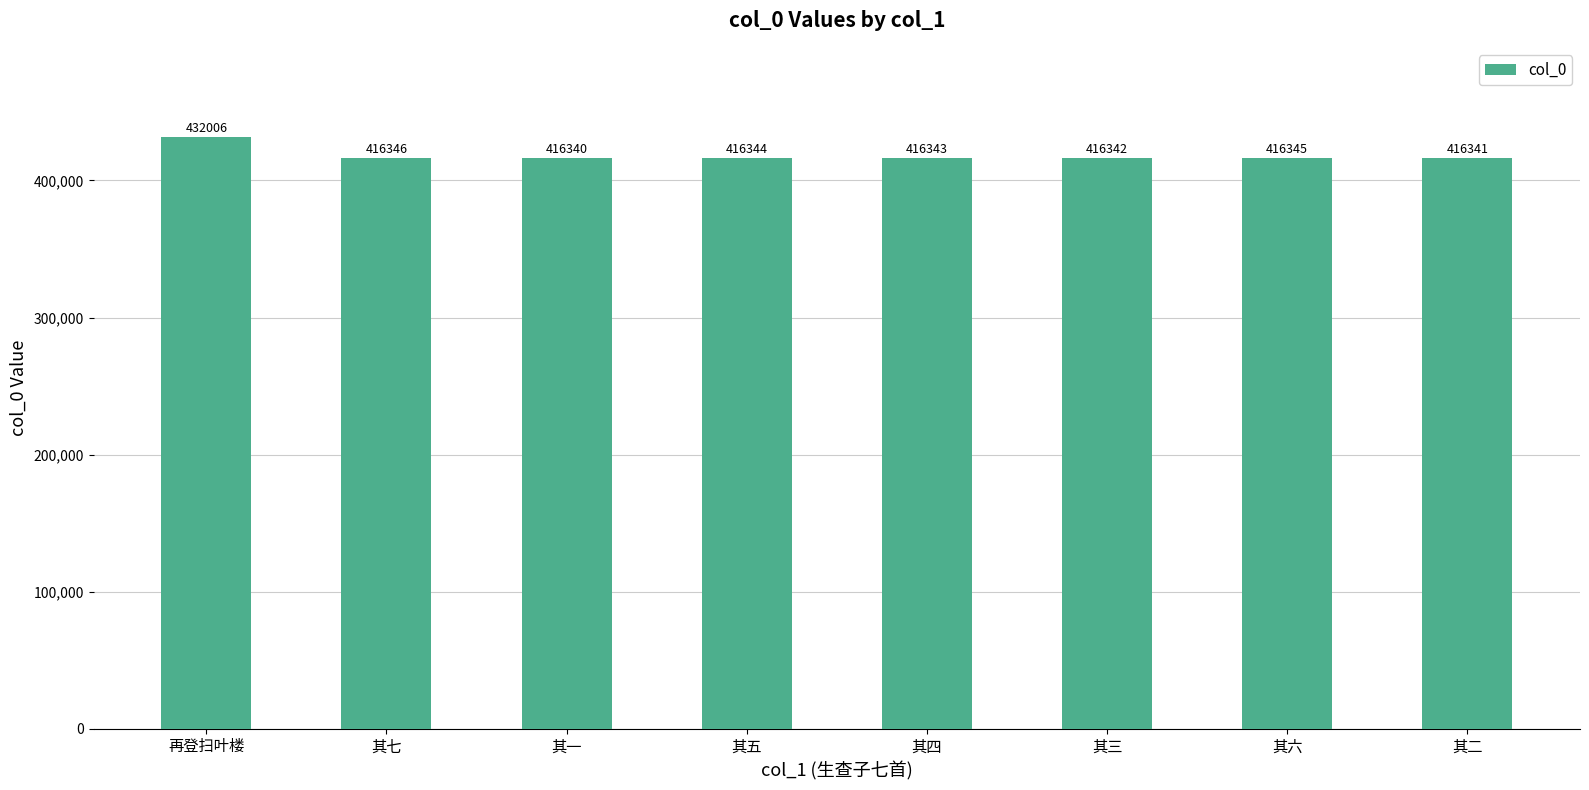

List the labels in order of value, largest first.

再登扫叶楼, 其七, 其六, 其五, 其四, 其三, 其二, 其一